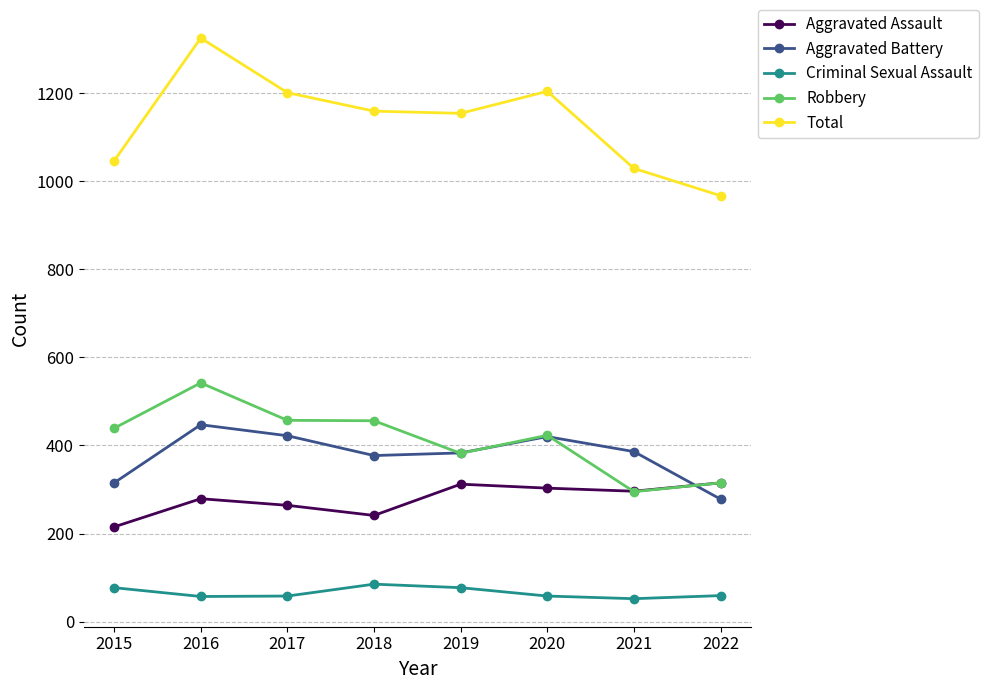

What is the average value of the Criminal Sexual Assault series?

65